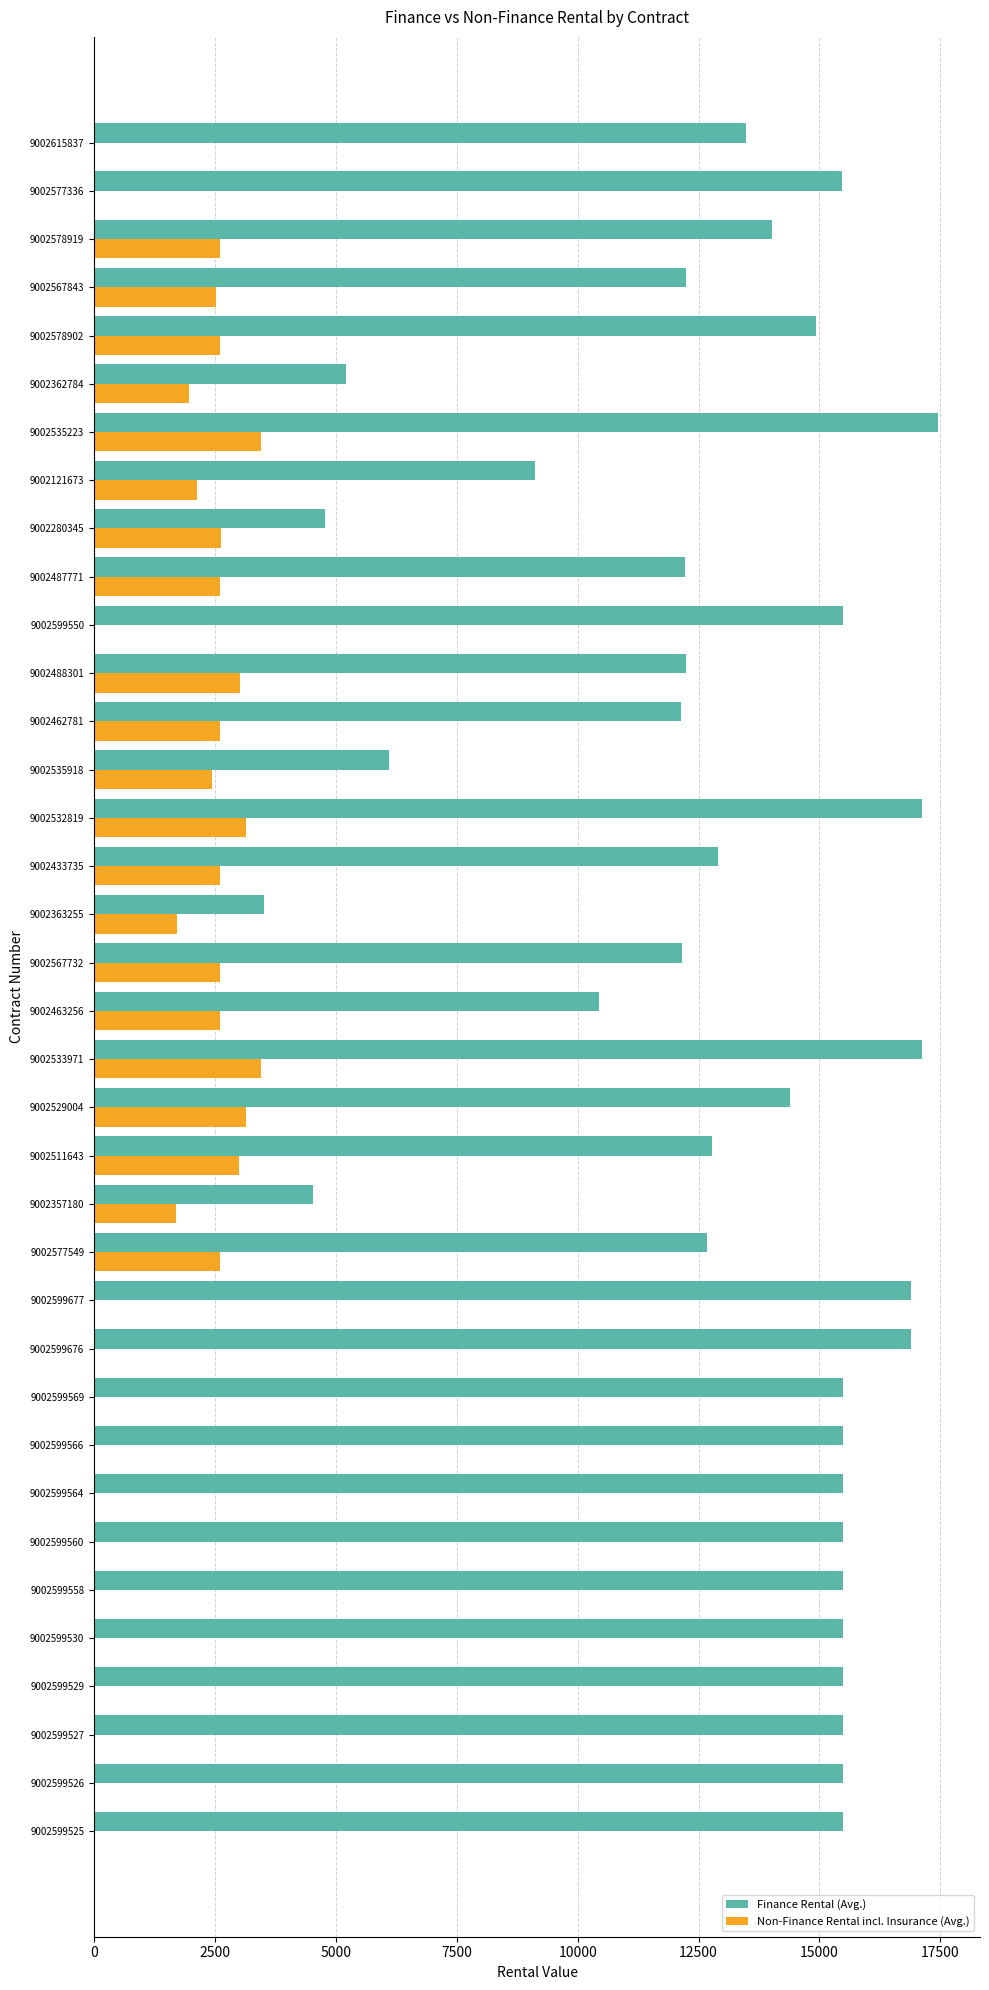

At which label is Finance Rental (Avg.) closest to 10482?

9002463256